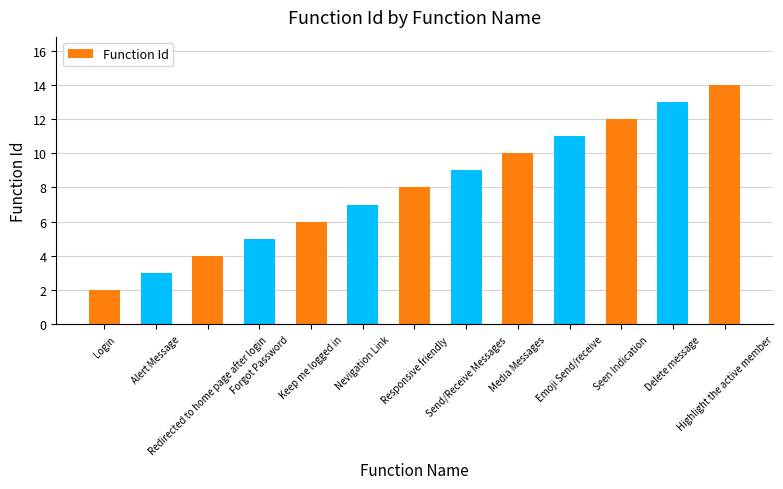

Reading right to left, what are all the values shown in this chart?

14	13	12	11	10	9	8	7	6	5	4	3	2